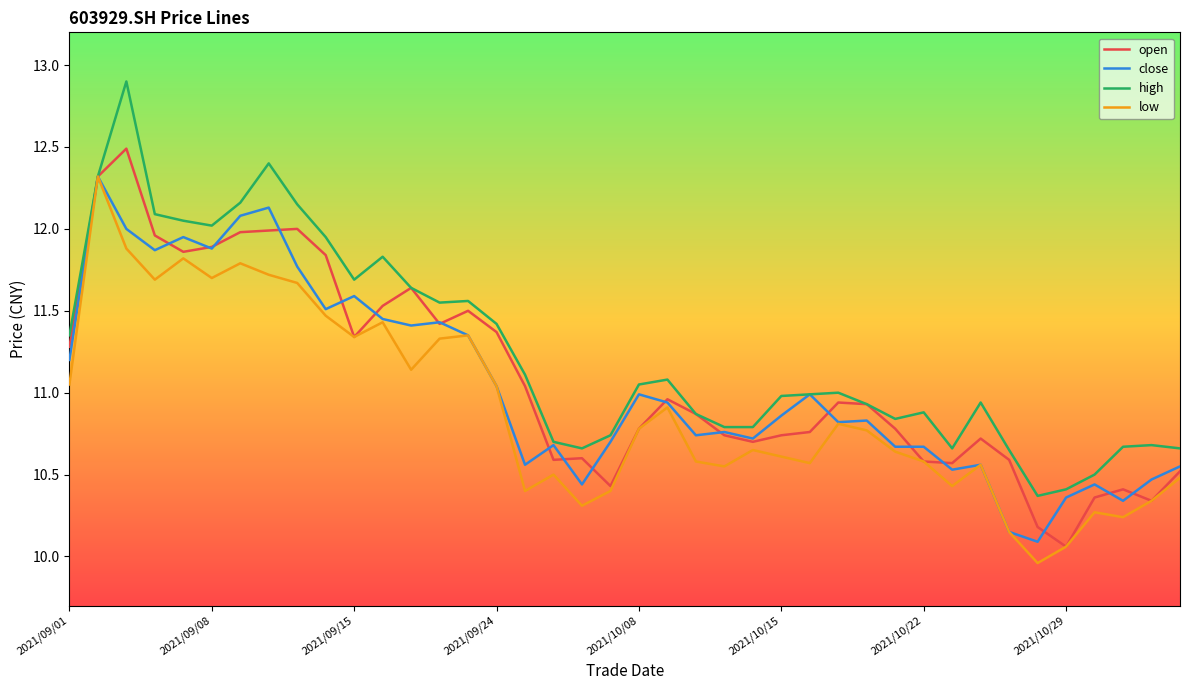

Does the chart have visible grid lines?

No